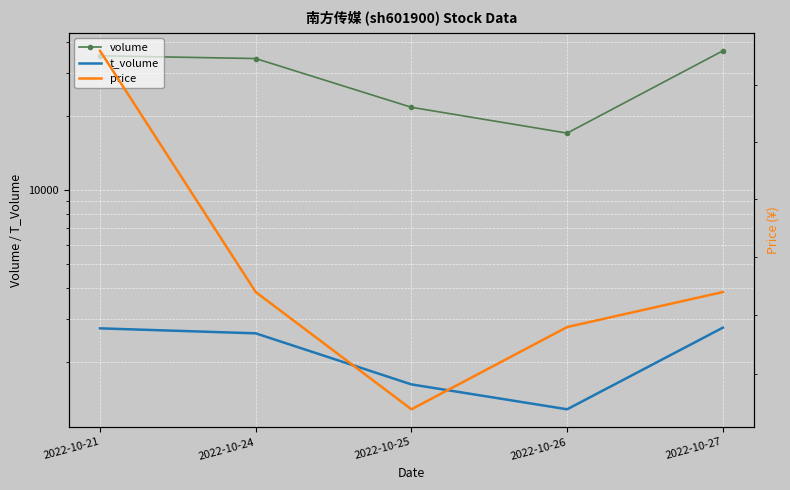

At how many categories does at least one series exceed 1531?

5